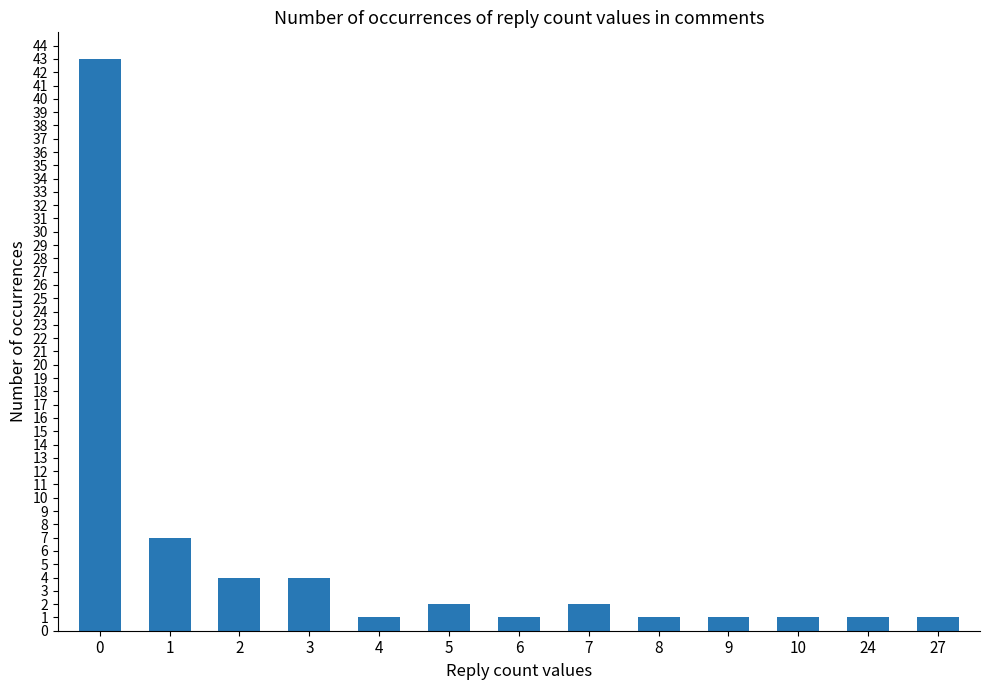

Reading left to right, list all the values displayed in this chart.

0=43	1=7	2=4	3=4	4=1	5=2	6=1	7=2	8=1	9=1	10=1	24=1	27=1